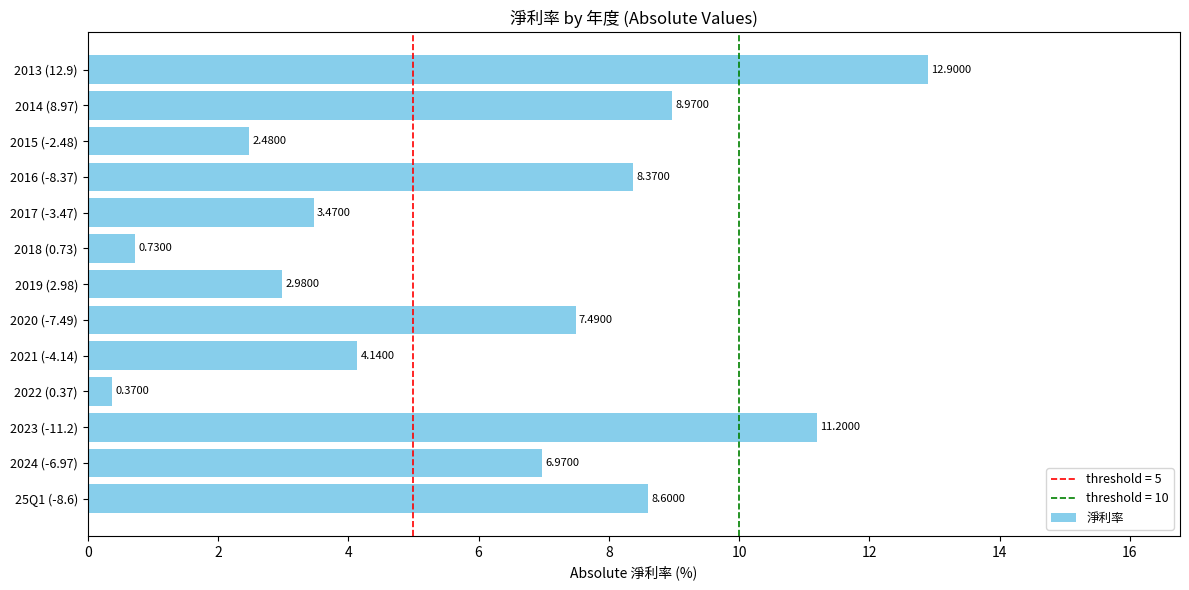

What is the maximum value shown in the chart?

12.9